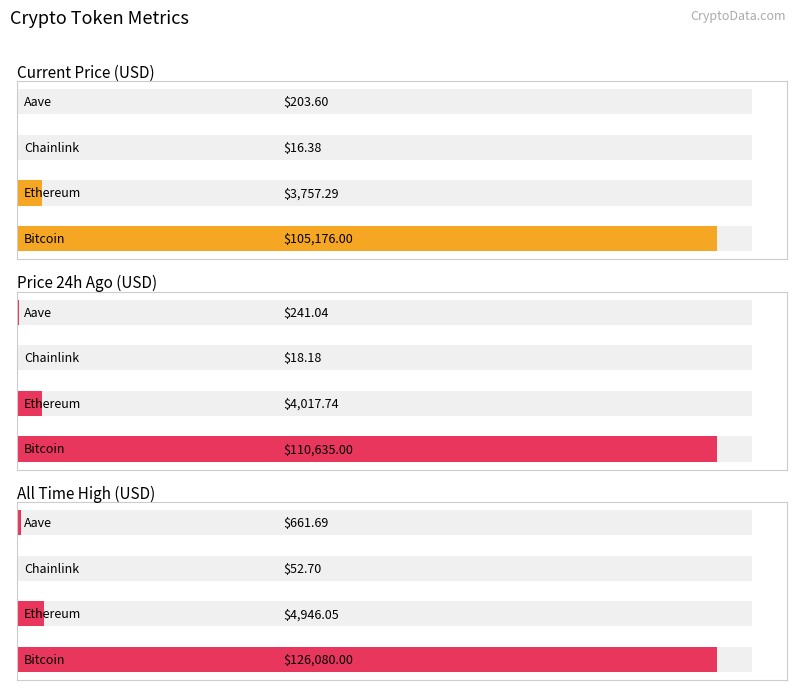

Rank the series by their maximum value, from highest to lowest.

All Time High (USD), Price 24h Ago (USD), Current Price (USD)